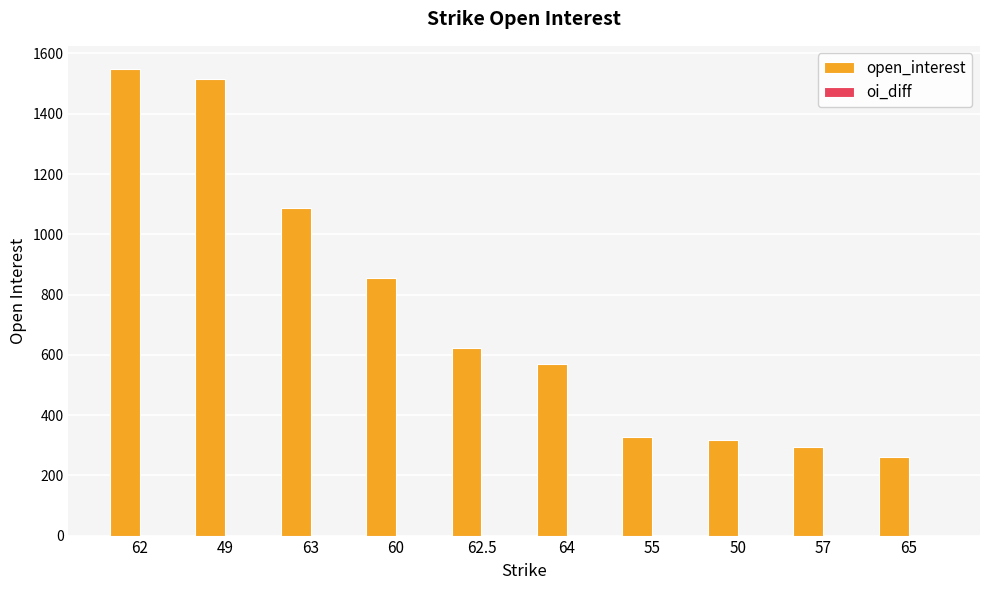

Is it true that the value at 62 is 718?

False